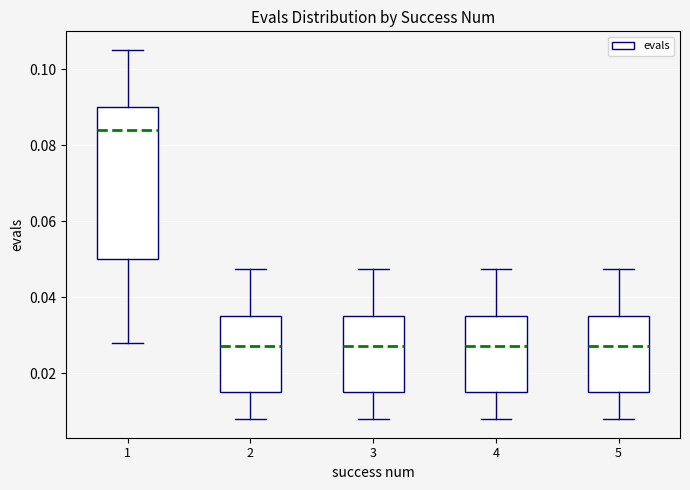

Where does the median line of the box at x = 5 sit on the y-axis? The values are not printed on the chart, so give them approximately, as read against the axis.

0.028